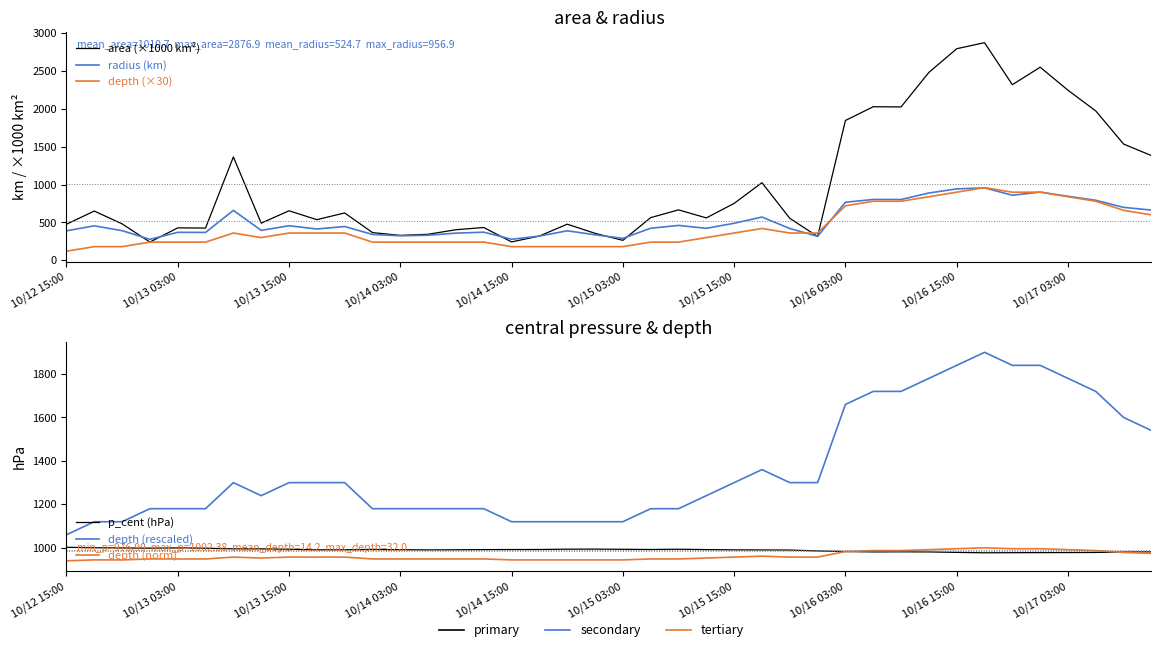

How many data points in depth (×30) are above 360?

13